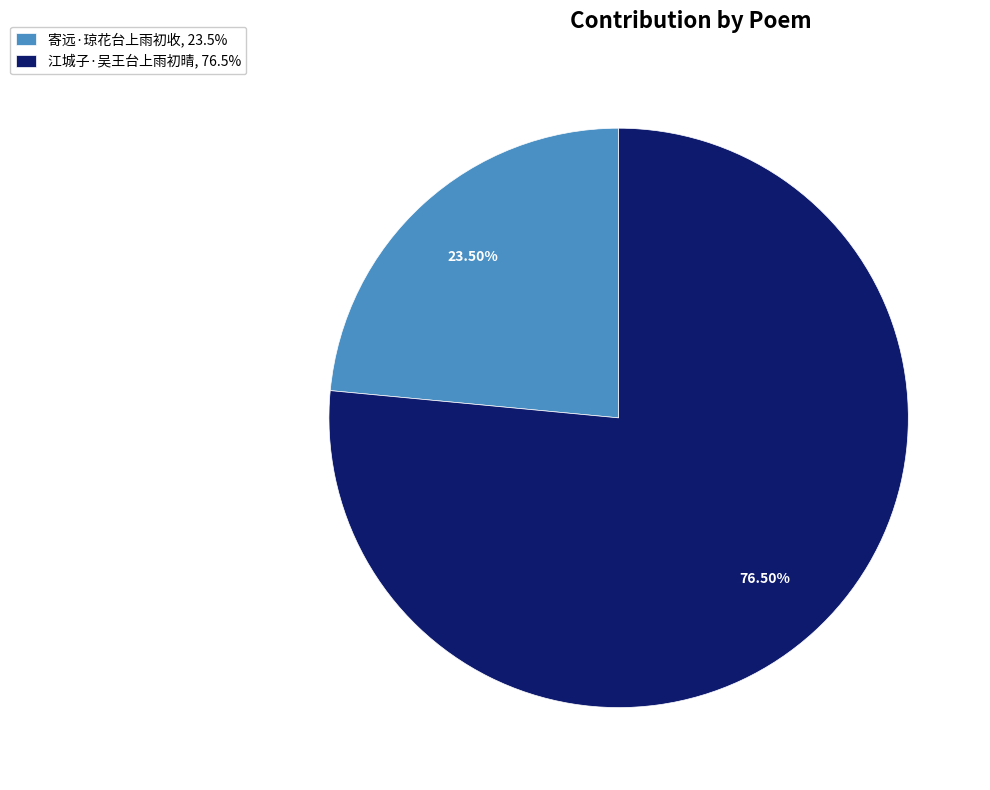

To the nearest percent, what is the difference between the 江城子·吴王台上雨初晴 and 寄远·琼花台上雨初收 slice percentages?

53%